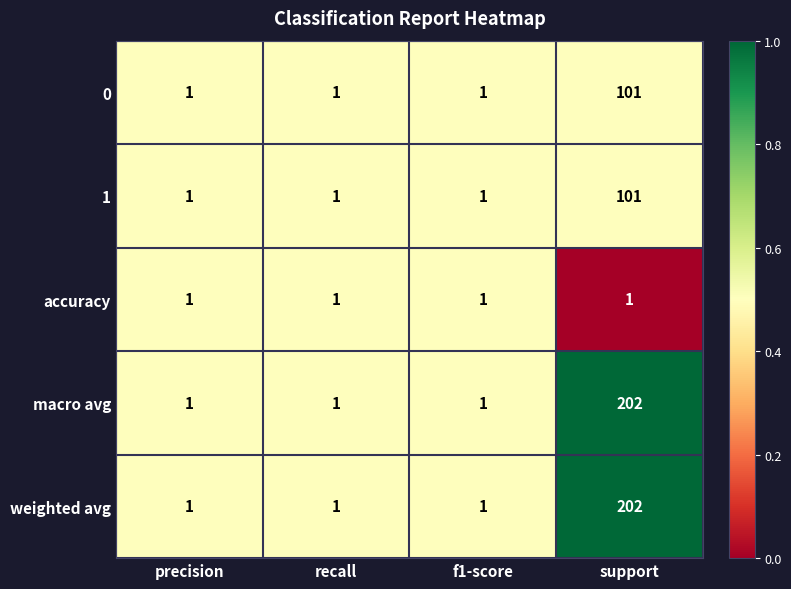

At which label does 0 reach its peak?

support